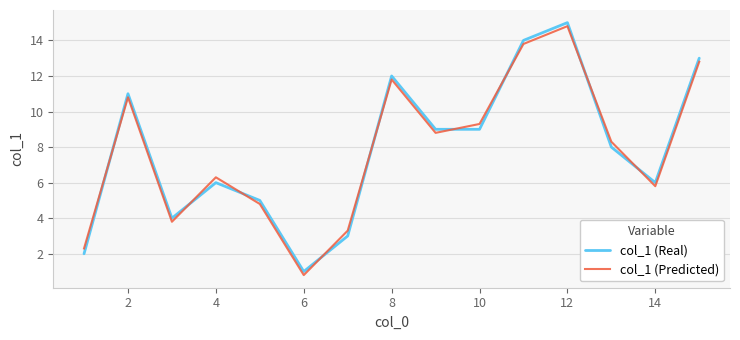

How many distinct data groups are displayed?

2